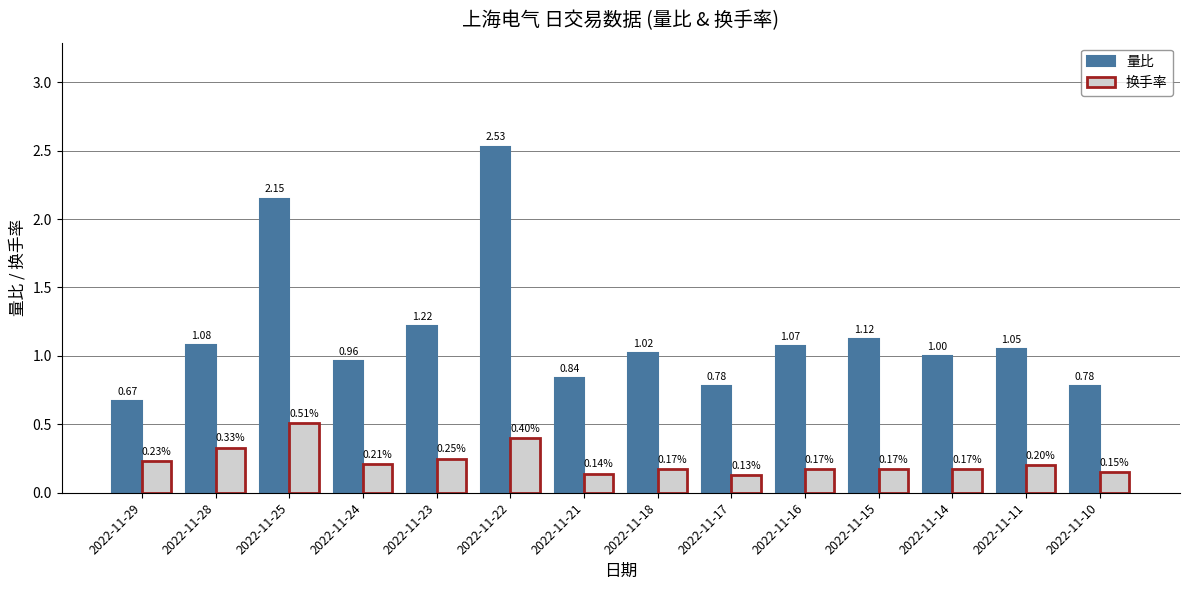

Rank the series by their average value, from highest to lowest.

量比, 换手率